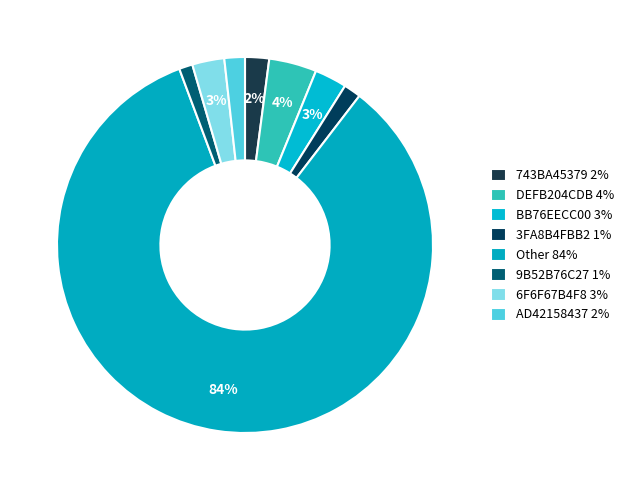

True or false: 743BA45379 accounts for 2% of the total.

True